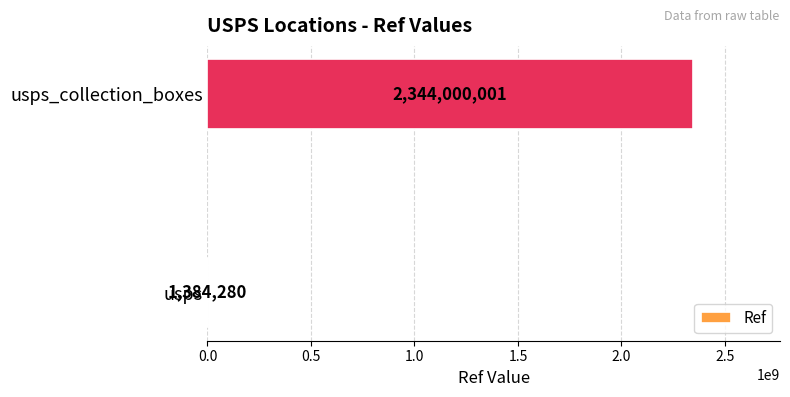

True or false: the data shows 1384280 at usps.

True